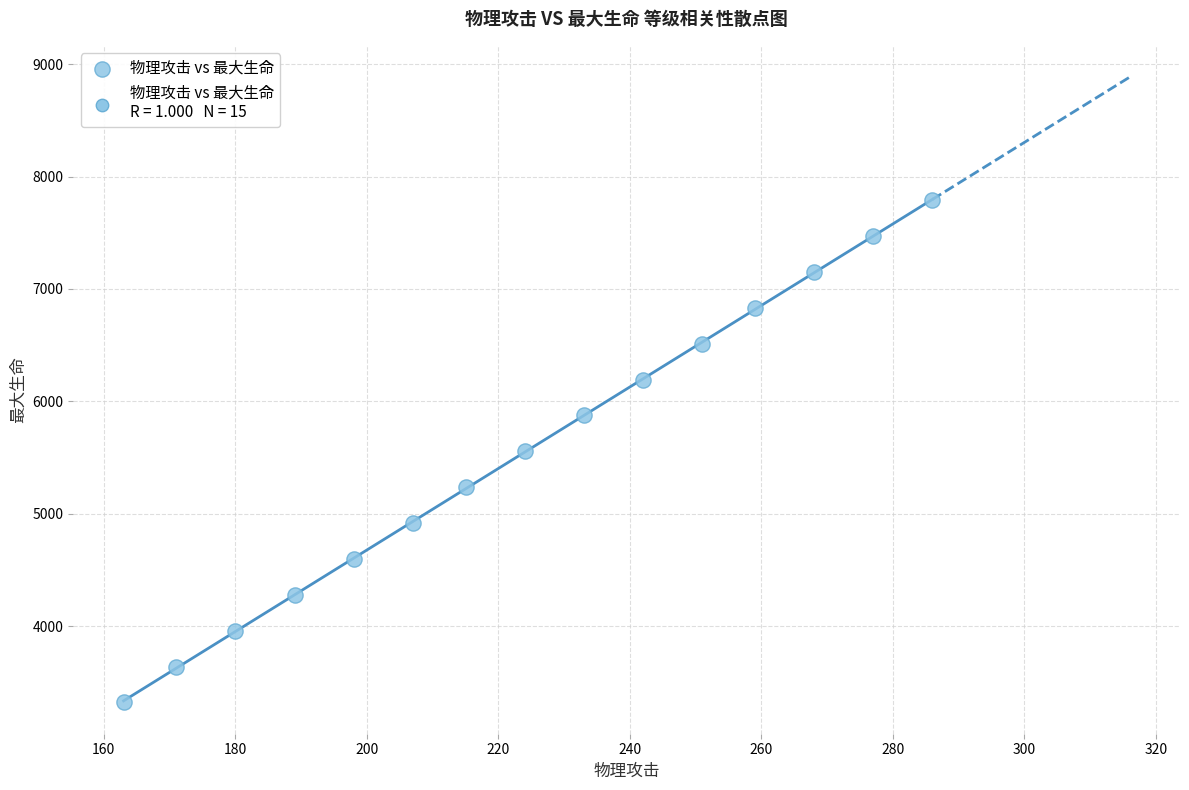

What is the range of Y values (max minus min)?

4468